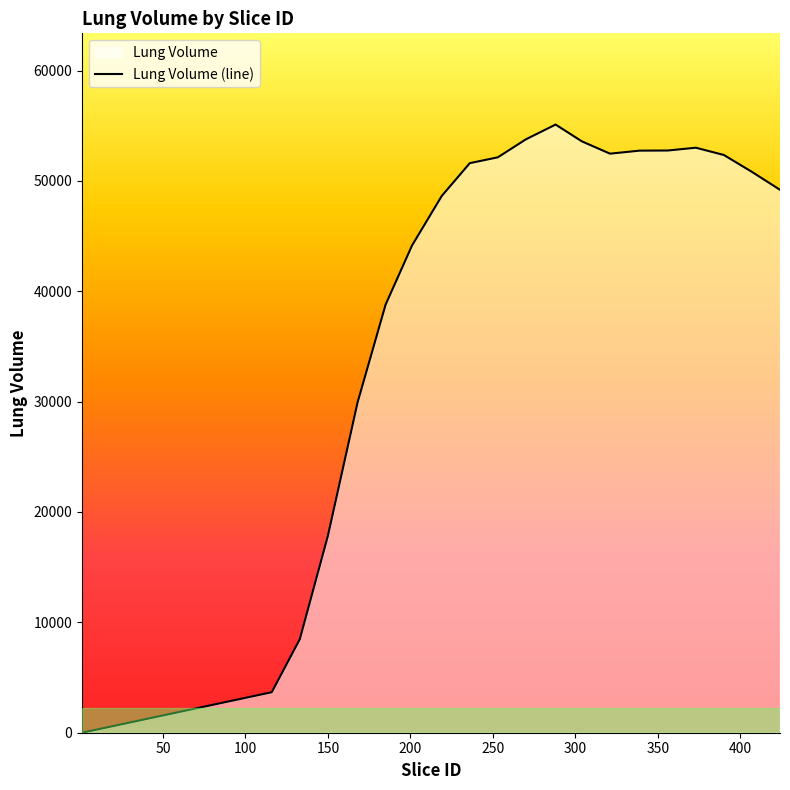

Does the chart have visible grid lines?

No